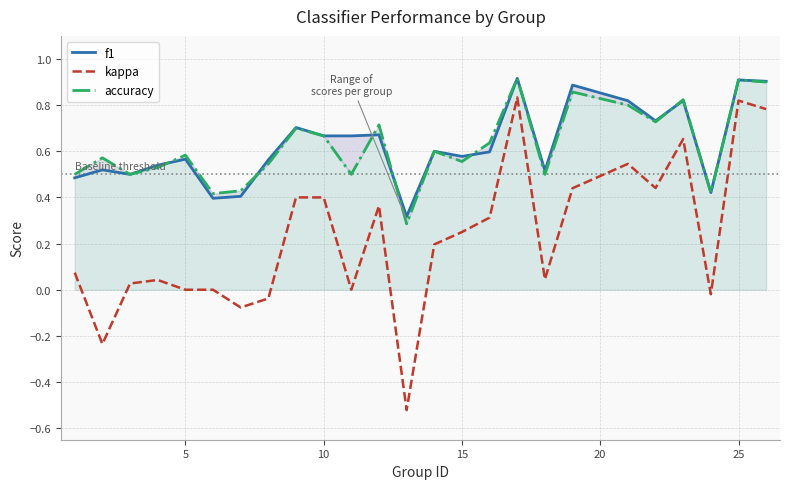

List the series in order of their peak value, highest first.

accuracy, f1, kappa